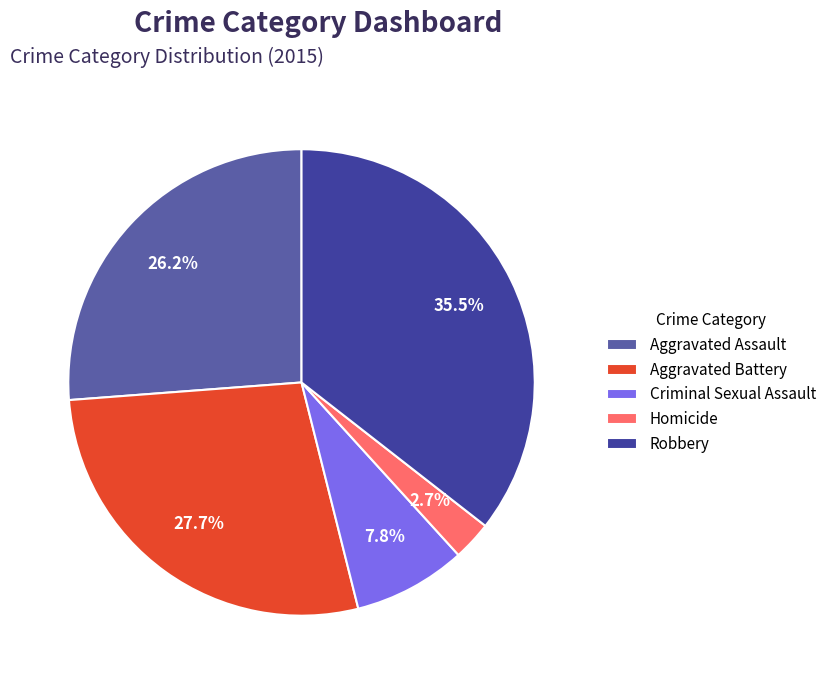

Which category has the biggest portion of the pie?

Robbery